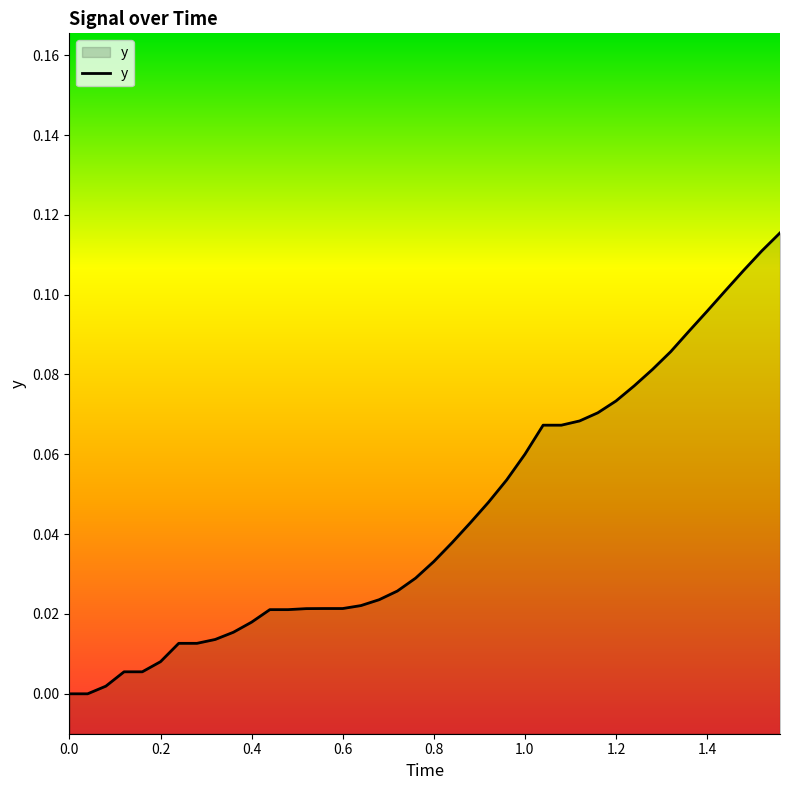

Does the chart display data point markers on the line(s)?

No